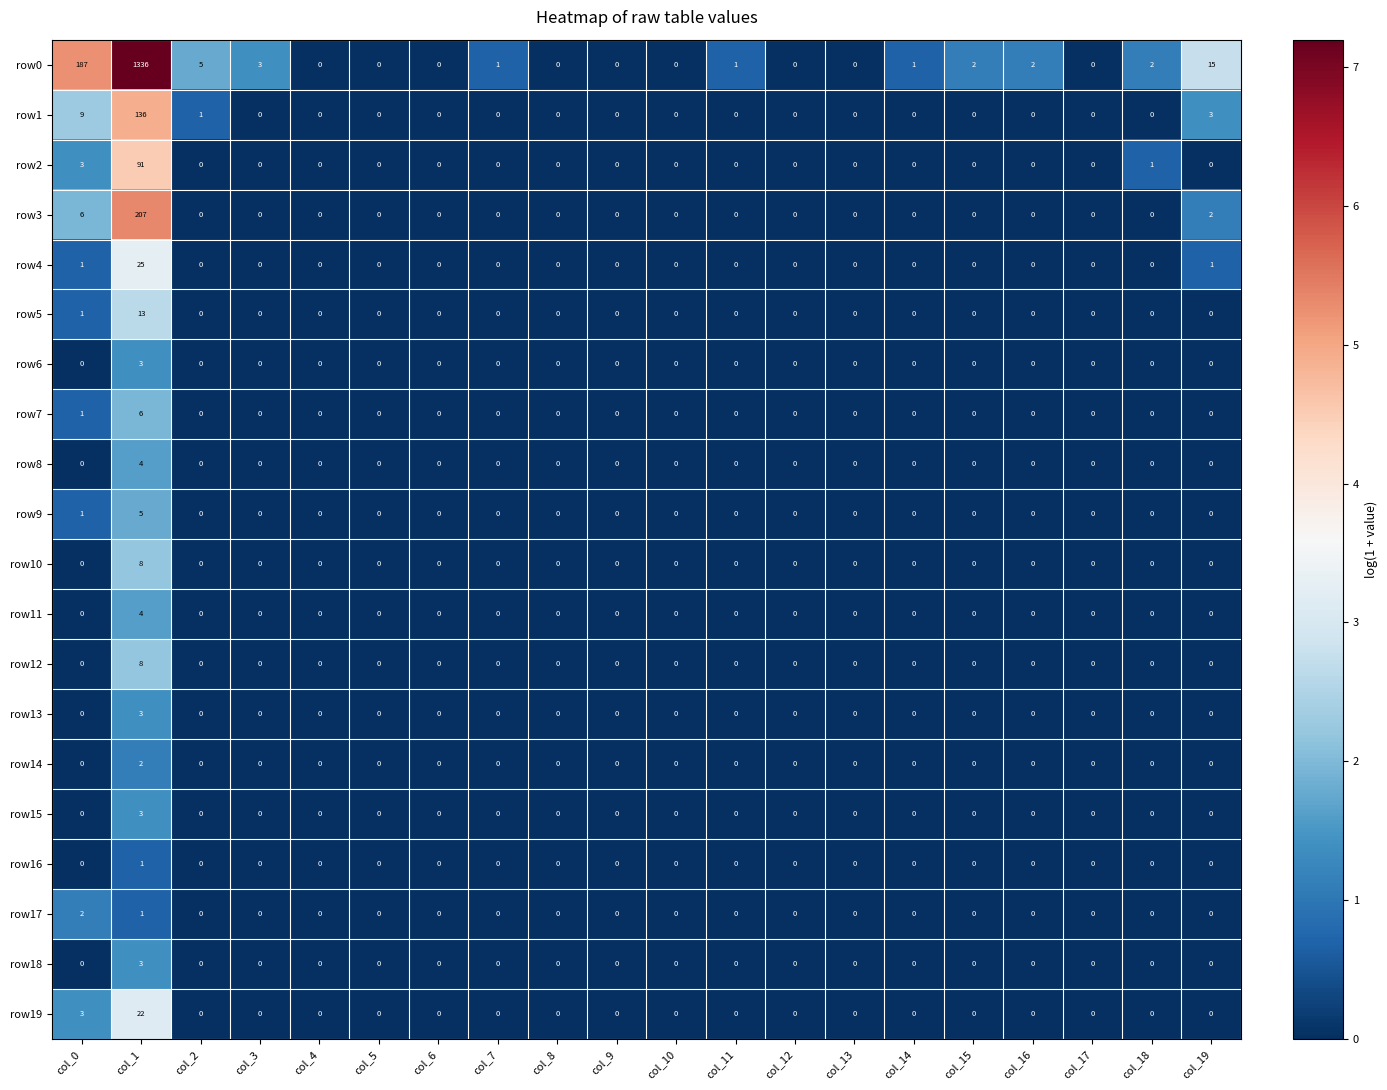

At which category does the chart reach its peak across all series?

col_1